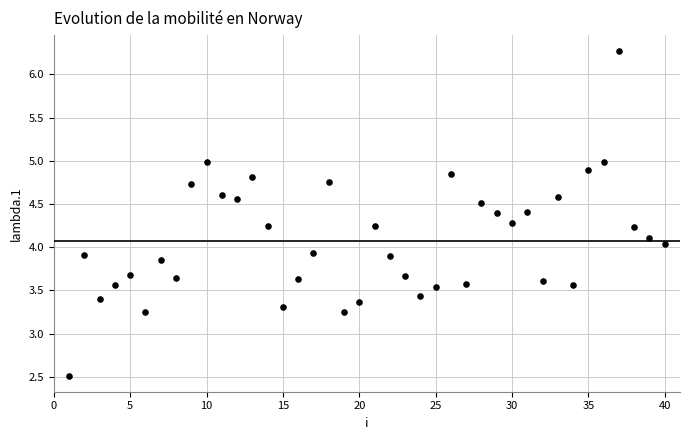

What is the range of X values (max minus min)?

39.0